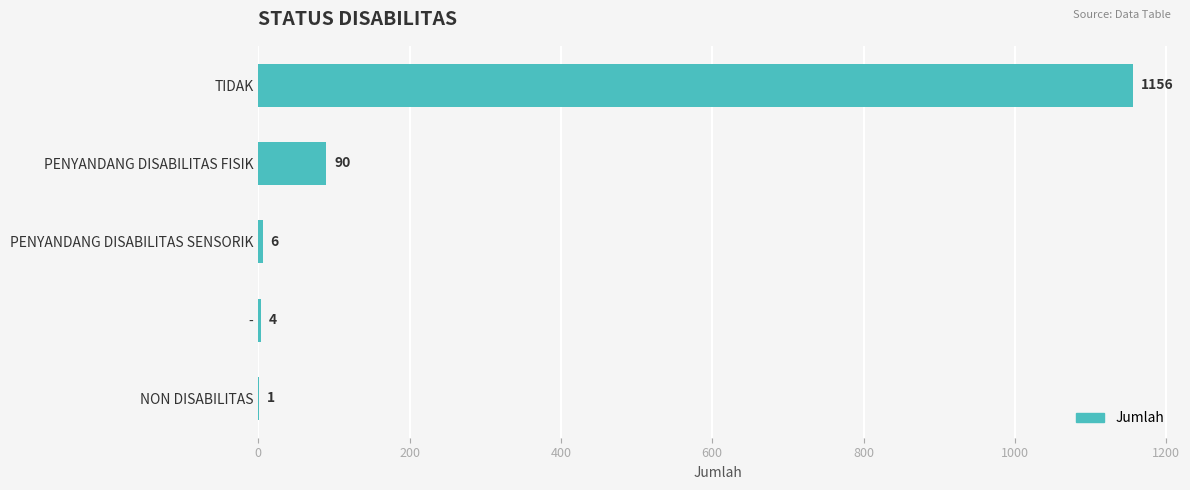

How many distinct data groups are displayed?

1